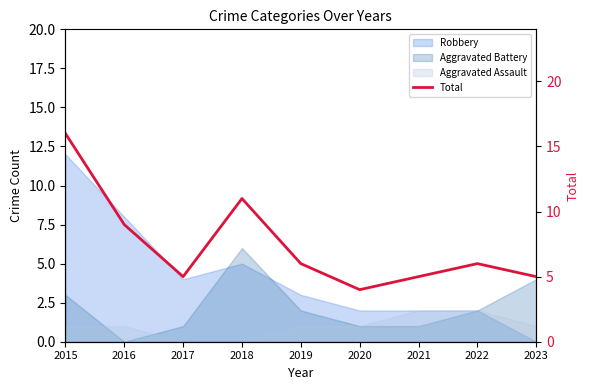

Which label corresponds to the smallest value in the chart?

2020